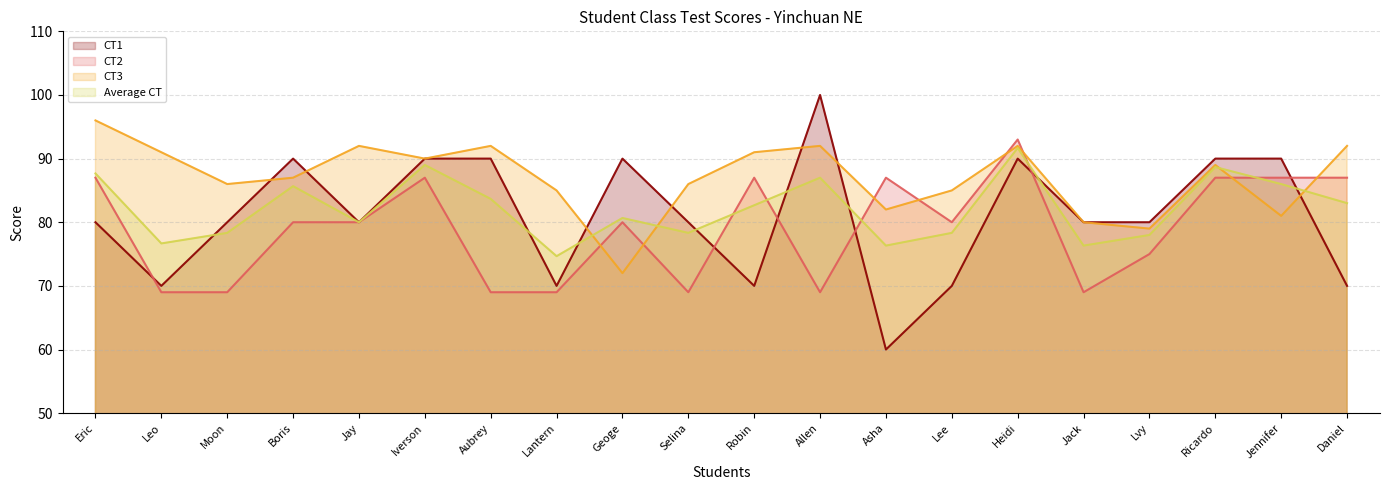

Is it true that CT3 equals 92.0 at Daniel?

True